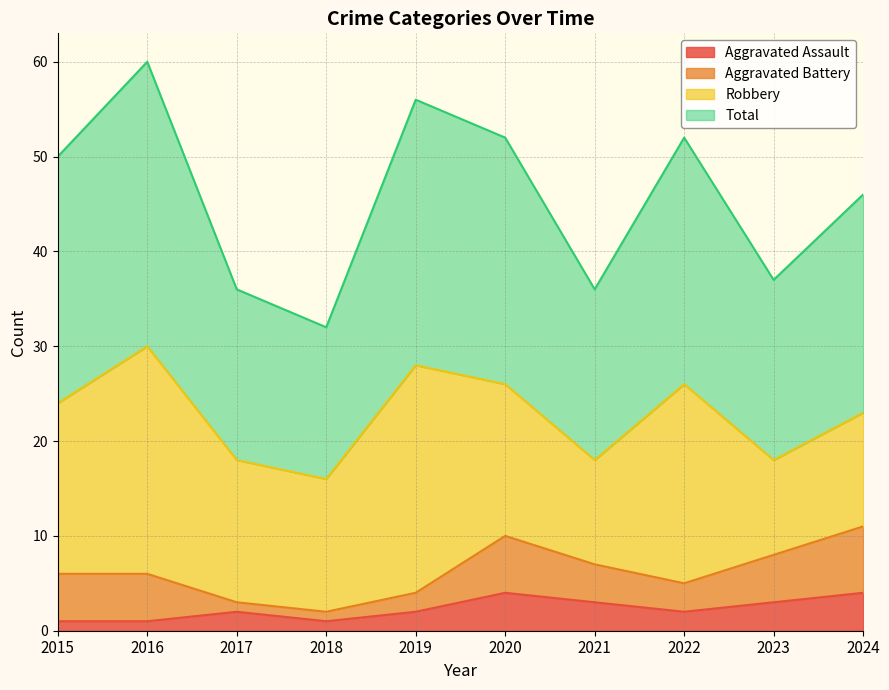

Where is the first local maximum for Aggravated Assault?

2017